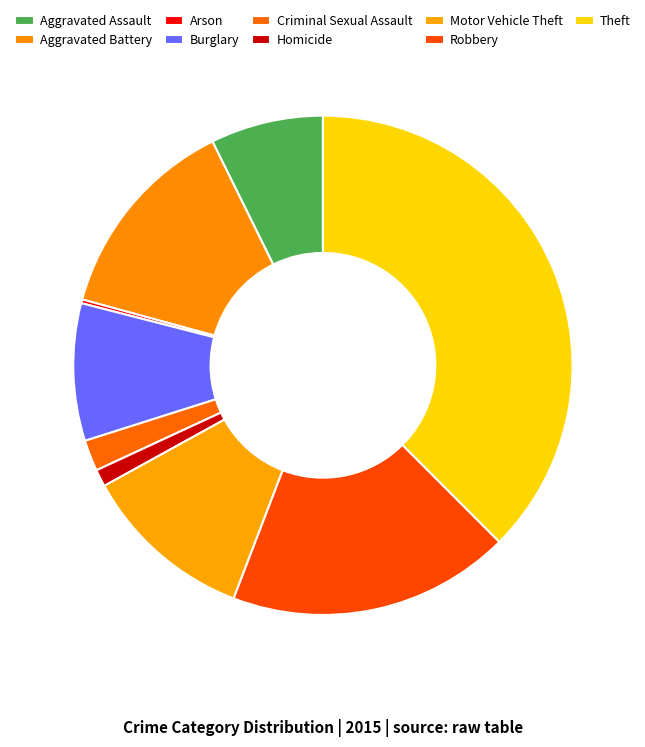

Rank the categories by value from highest to lowest.

Theft, Robbery, Aggravated Battery, Motor Vehicle Theft, Burglary, Aggravated Assault, Criminal Sexual Assault, Homicide, Arson